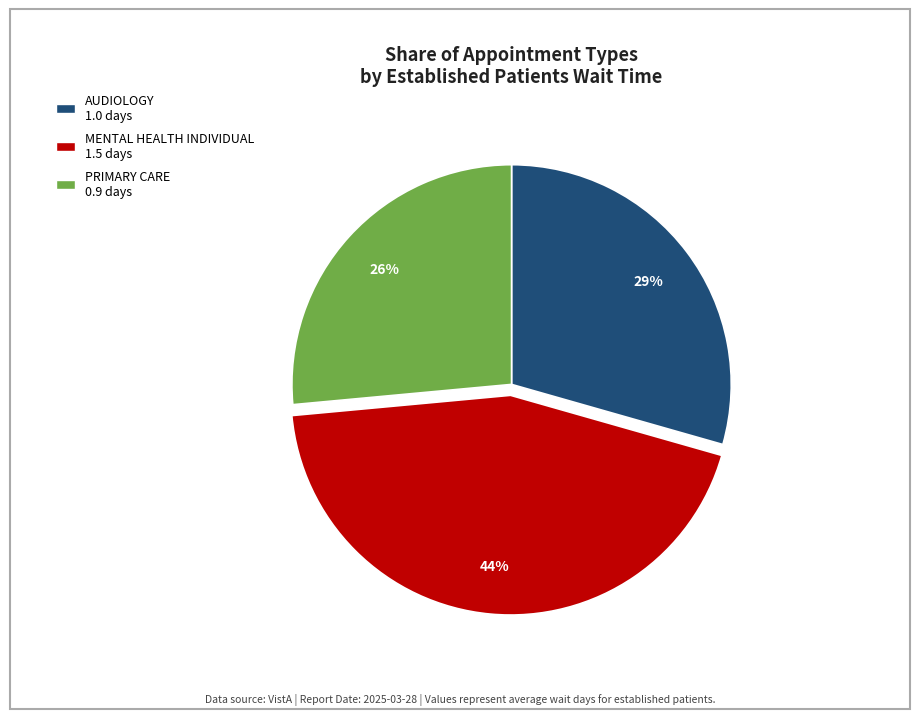

To the nearest percent, what is the average slice percentage?

33%